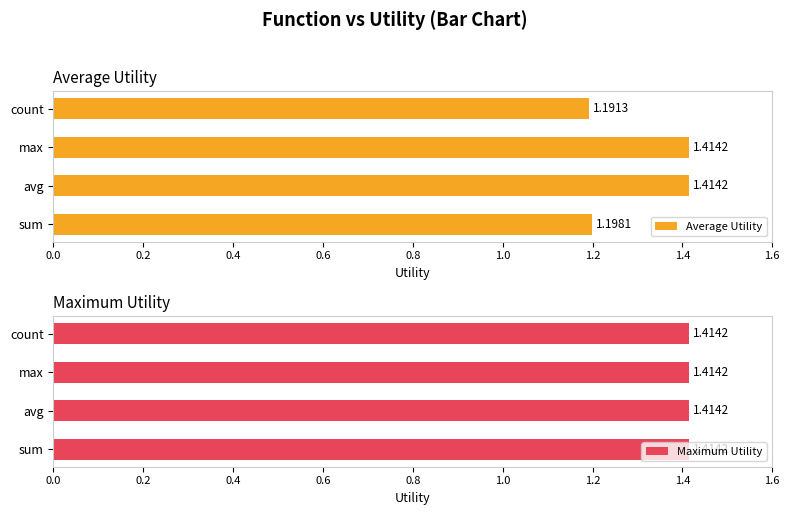

What is the average value of the Average Utility series?

1.3